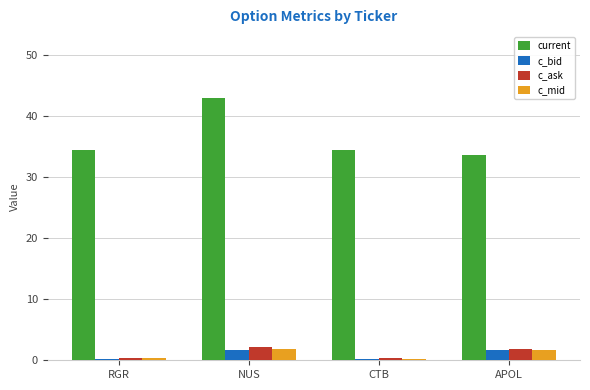

What is the greatest value displayed?

43.0